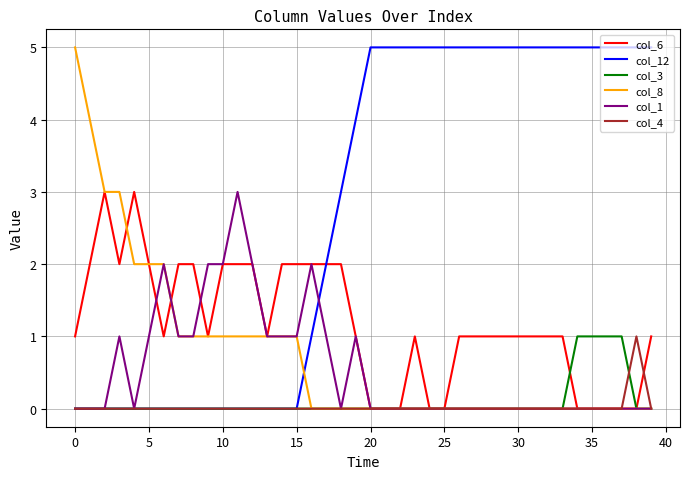

Reading left to right, transcribe all the data shown in this chart.

col_6: 1	2	3	2	3	2	1	2	2	1	2	2	2	1	2	2	2	2	2	1	0	0	0	1	0	0	1	1	1	1	1	1	1	1	0	0	0	0	0	1
col_12: 0	0	0	0	0	0	0	0	0	0	0	0	0	0	0	0	1	2	3	4	5	5	5	5	5	5	5	5	5	5	5	5	5	5	5	5	5	5	5	5
col_3: 0	0	0	0	0	0	0	0	0	0	0	0	0	0	0	0	0	0	0	0	0	0	0	0	0	0	0	0	0	0	0	0	0	0	1	1	1	1	0	0
col_8: 5	4	3	3	2	2	2	1	1	1	1	1	1	1	1	1	0	0	0	0	0	0	0	0	0	0	0	0	0	0	0	0	0	0	0	0	0	0	0	0
col_1: 0	0	0	1	0	1	2	1	1	2	2	3	2	1	1	1	2	1	0	1	0	0	0	0	0	0	0	0	0	0	0	0	0	0	0	0	0	0	0	0
col_4: 0	0	0	0	0	0	0	0	0	0	0	0	0	0	0	0	0	0	0	0	0	0	0	0	0	0	0	0	0	0	0	0	0	0	0	0	0	0	1	0